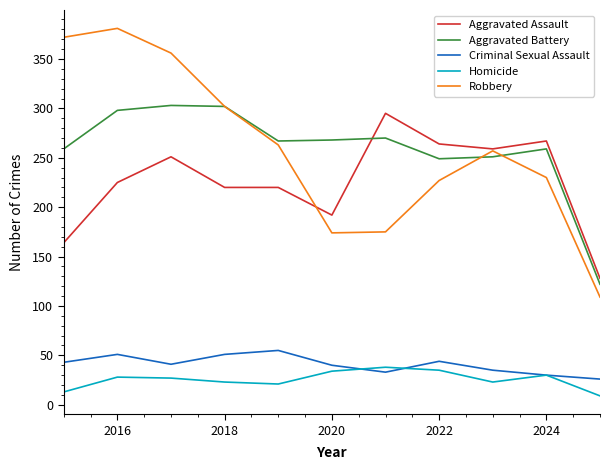

Which series has the widest spread of values?

Robbery